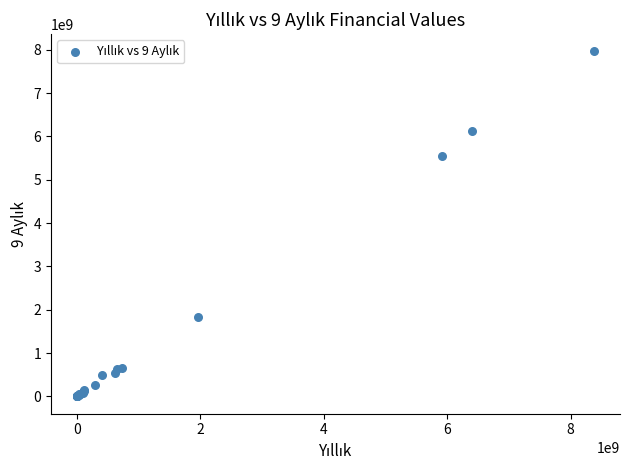

What Y value in the scatter plot is closest to 3980486500?

5556045000